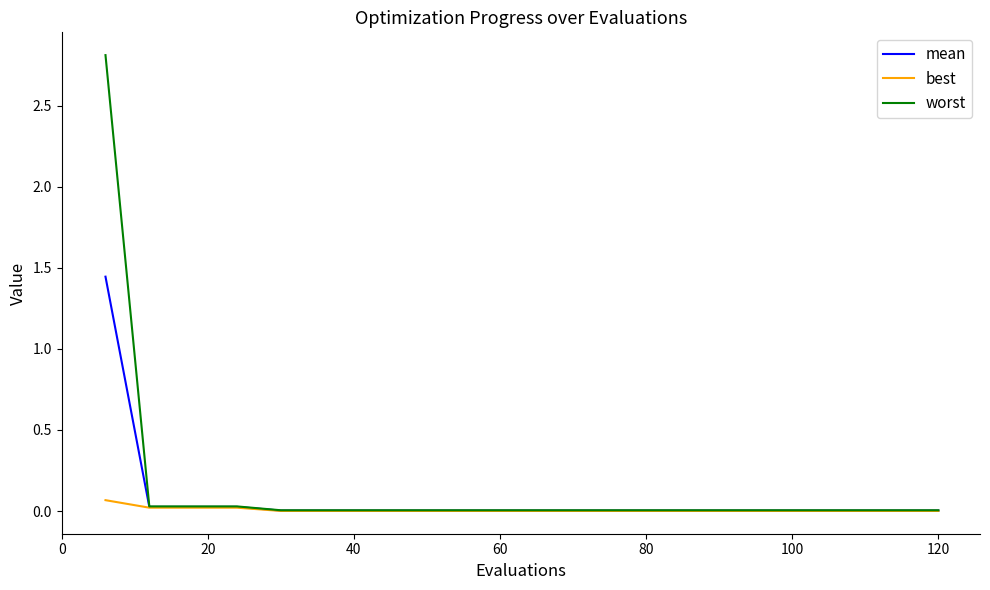

Which series has the widest spread of values?

worst